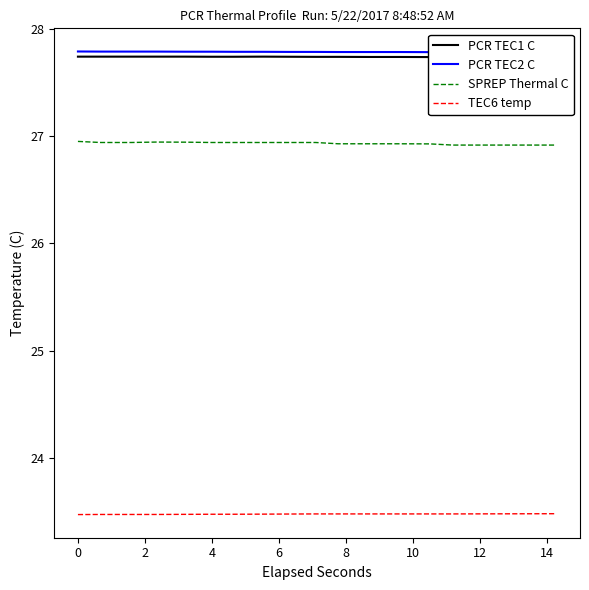

At how many categories does at least one series exceed 27?

16